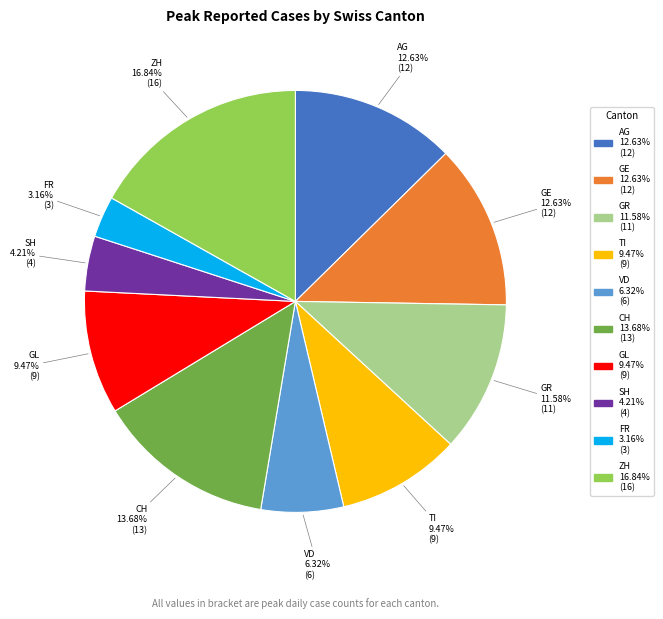

Does any single category account for the majority?

No